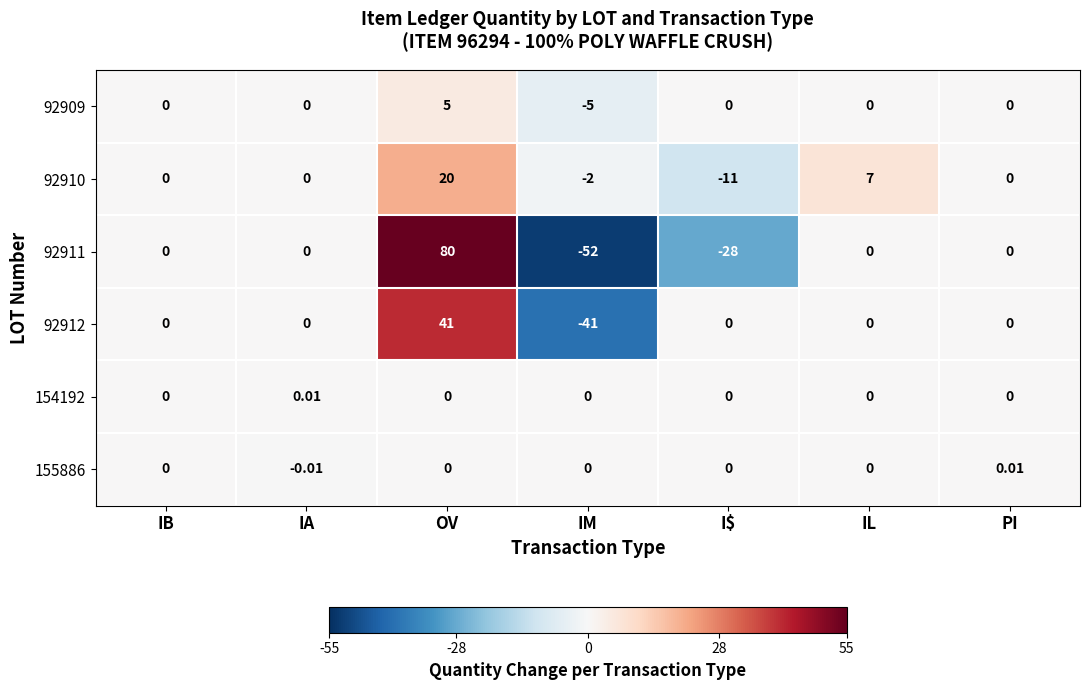

At which label does 155886 reach its minimum?

IA